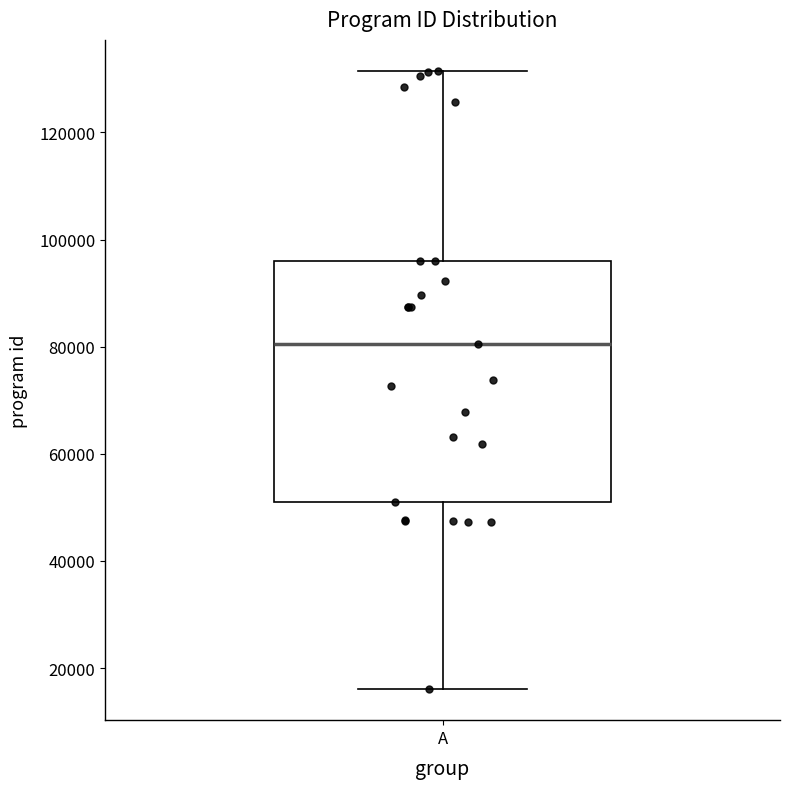

Where does the upper whisker of the box for A end on the y-axis? The values are not printed on the chart, so give them approximately, as read against the axis.

132000